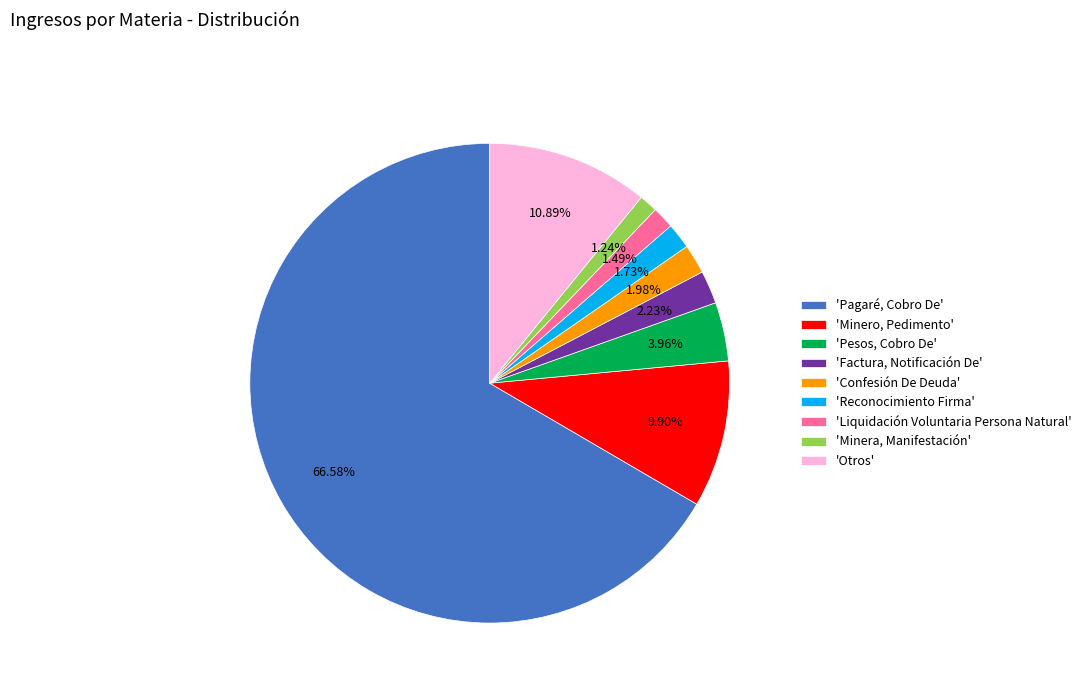

How many segments does this pie chart have?

9